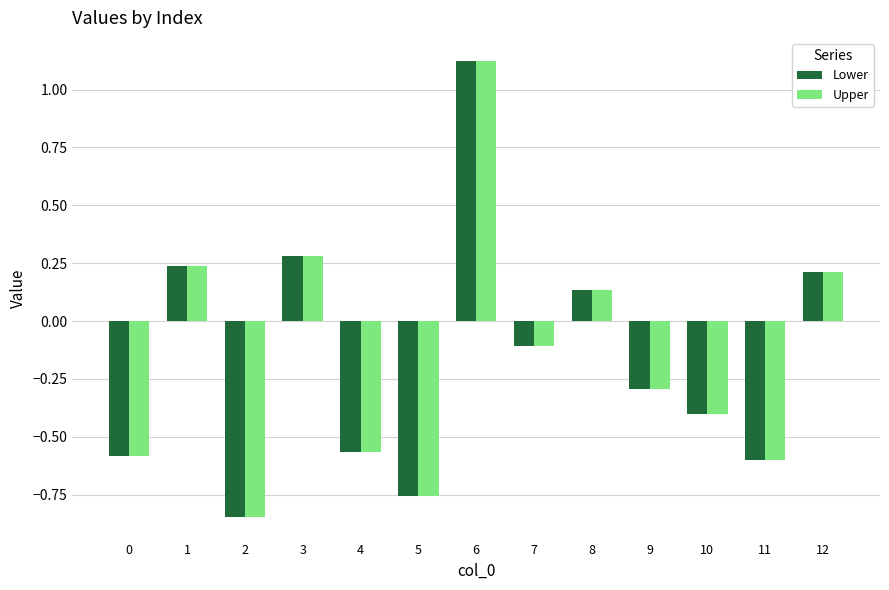

Is the value of Upper at 0 greater than the value of Lower at 3?

No